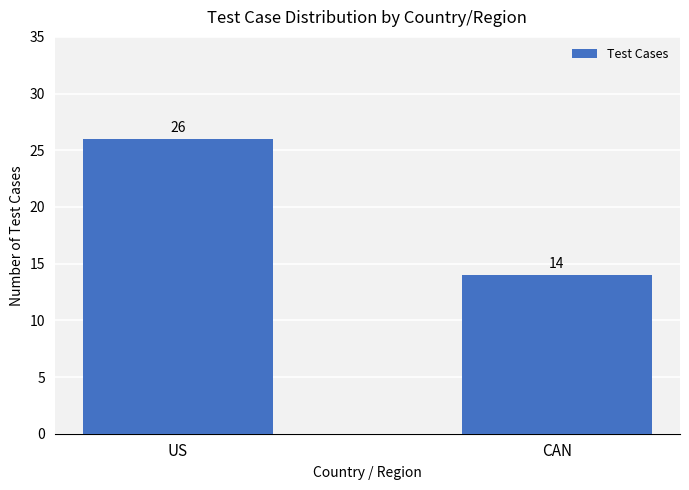

What is the label of the 2nd bar from the left?

CAN